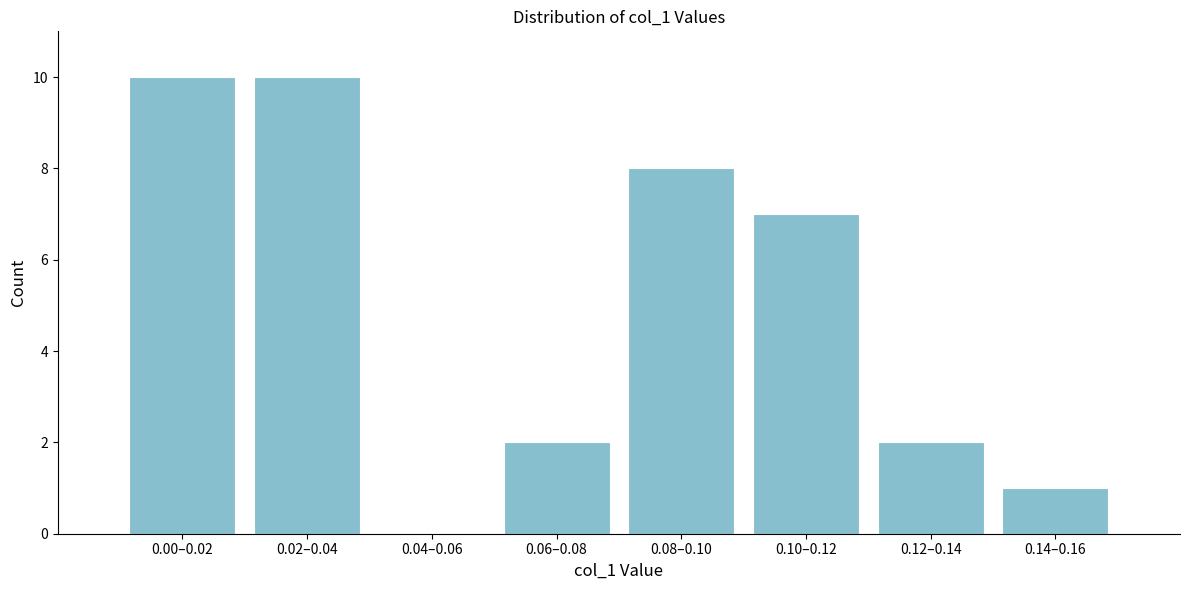

Reading left to right, extract all data points from this chart.

0.00–0.02=10	0.02–0.04=10	0.04–0.06=0	0.06–0.08=2	0.08–0.10=8	0.10–0.12=7	0.12–0.14=2	0.14–0.16=1